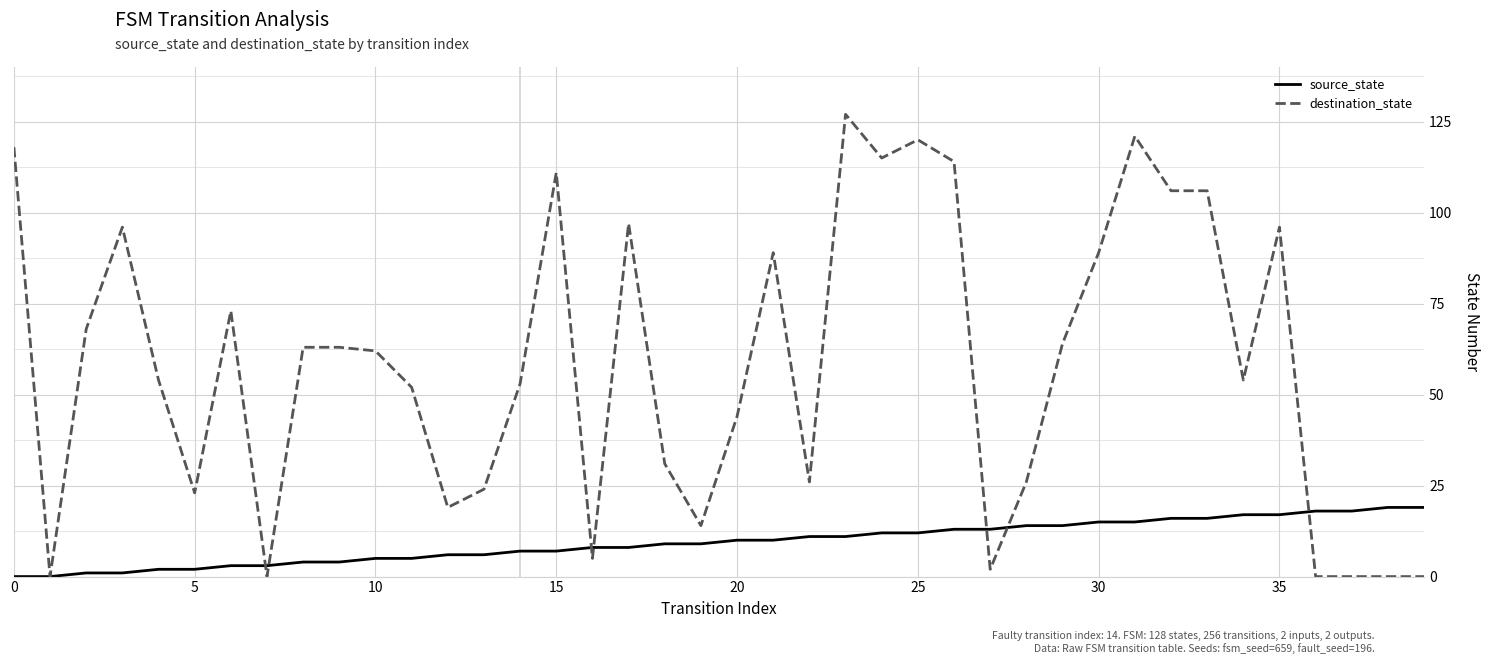

How many lines are shown in the chart?

2